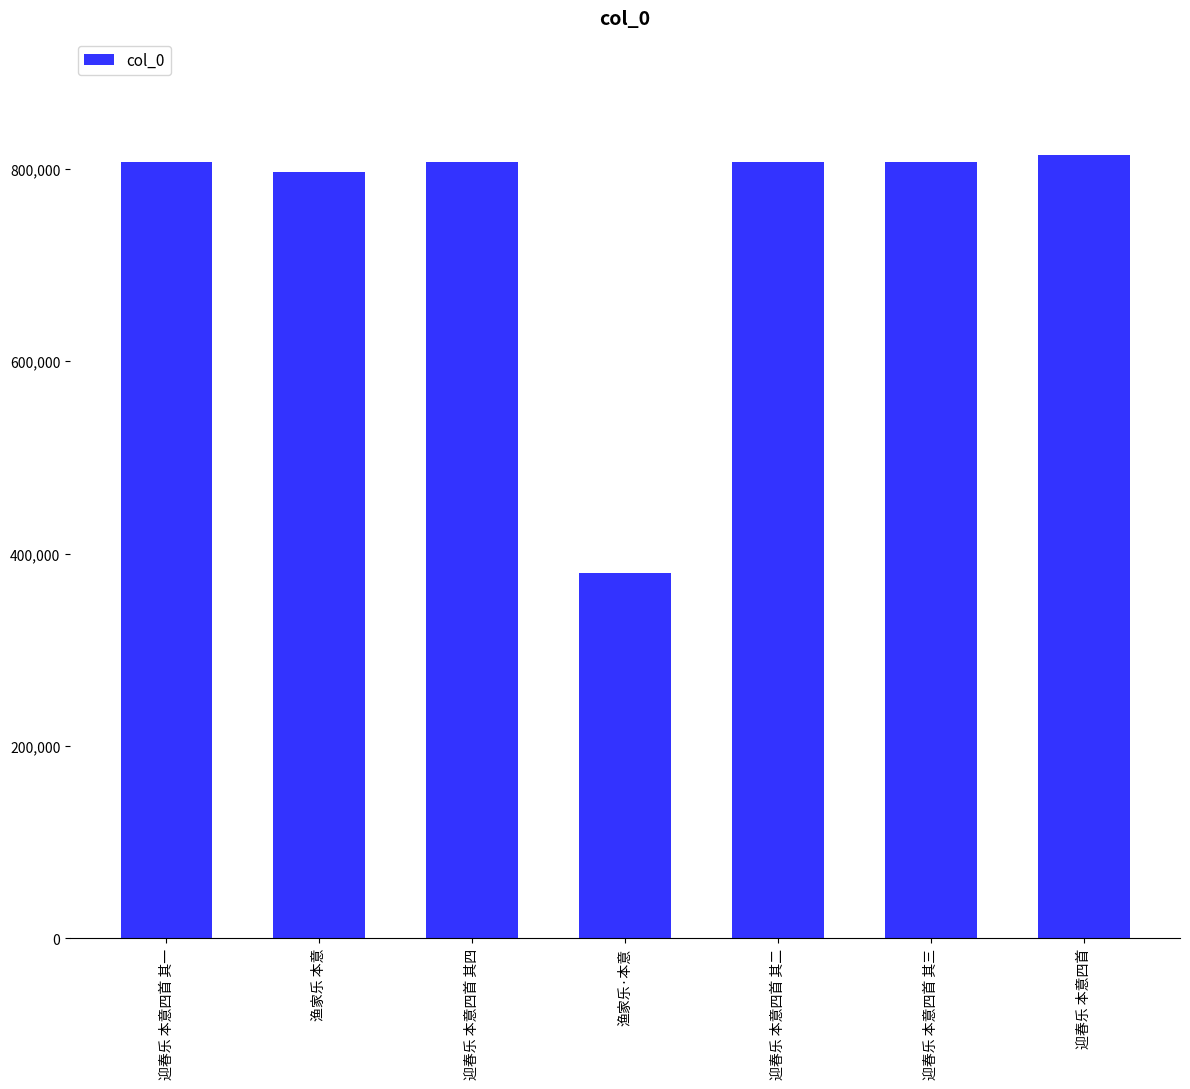

How many categories are shown in the chart?

7